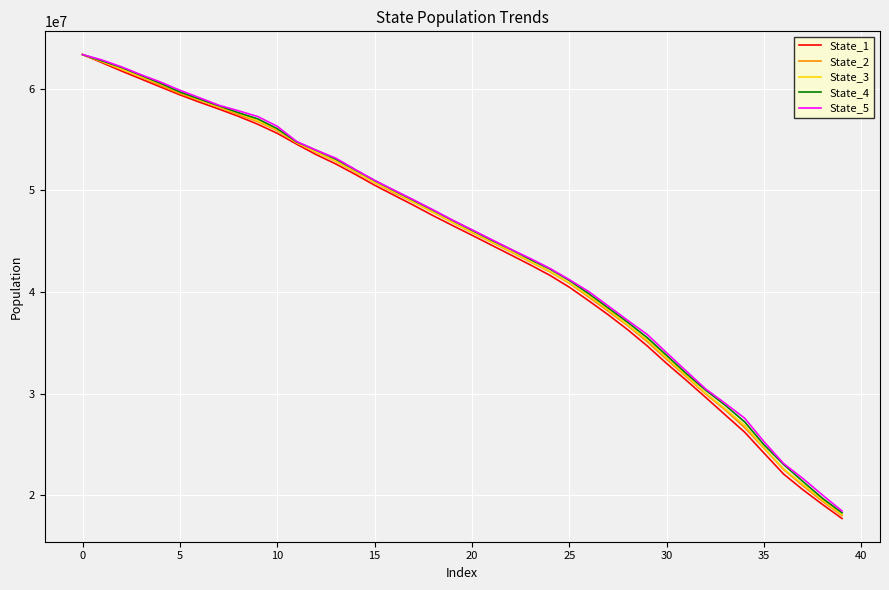

Which series has the widest spread of values?

State_1